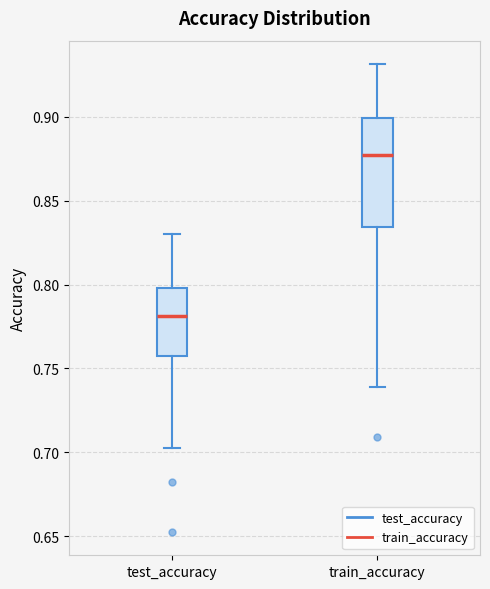

Comparing the boxes themselves (not the whiskers), which one is the tallest?

train_accuracy